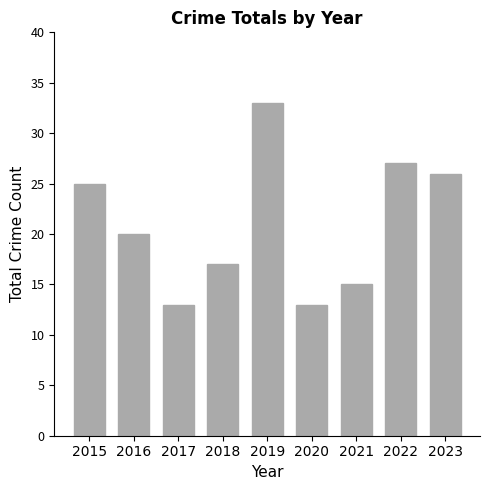

Reading left to right, list all the values displayed in this chart.

2015=25	2016=20	2017=13	2018=17	2019=33	2020=13	2021=15	2022=27	2023=26